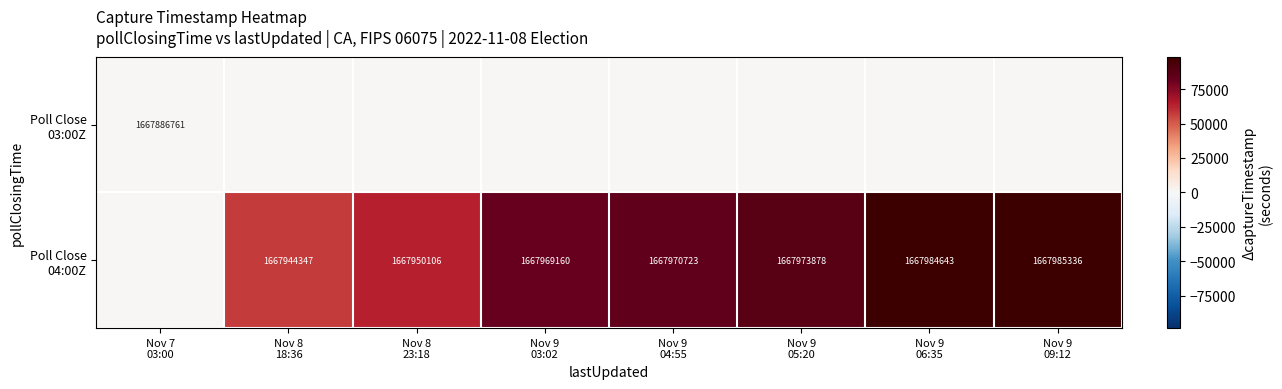

True or false: Poll Close 03:00Z has a value of 0 at Nov 8 18:36.

True